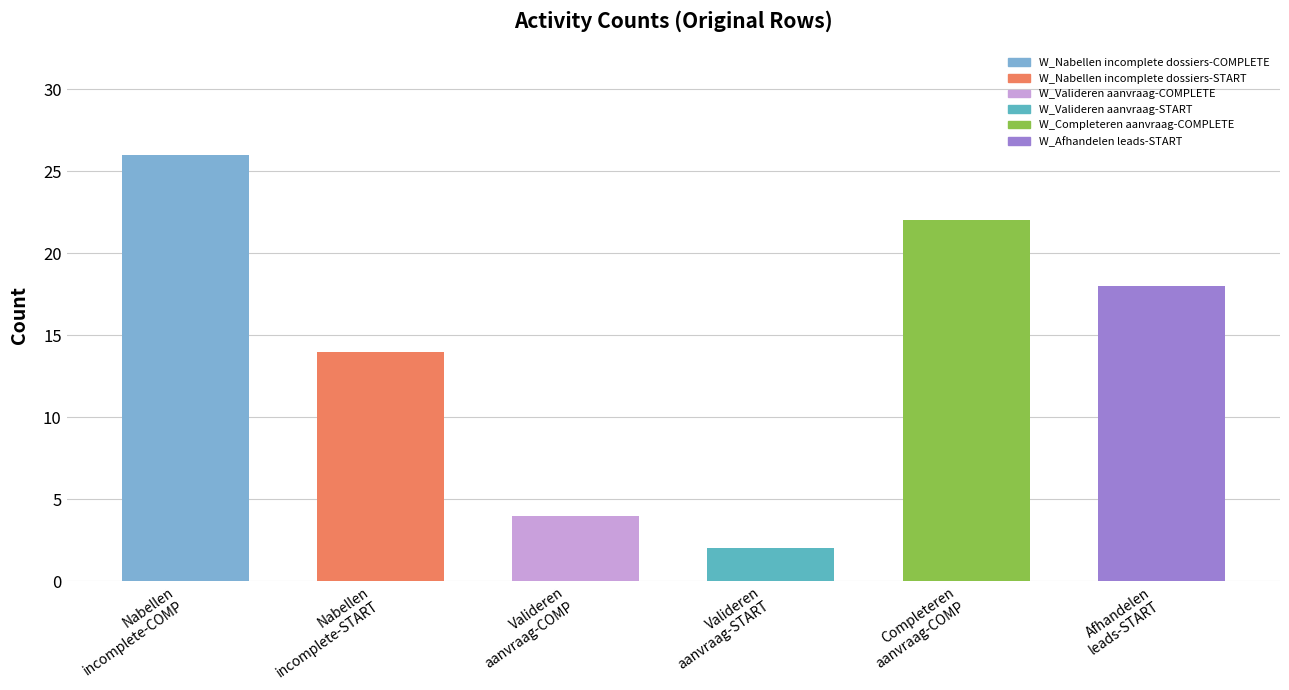

What is the label of the 5th bar from the left?

W_Completeren aanvraag-COMPLETE